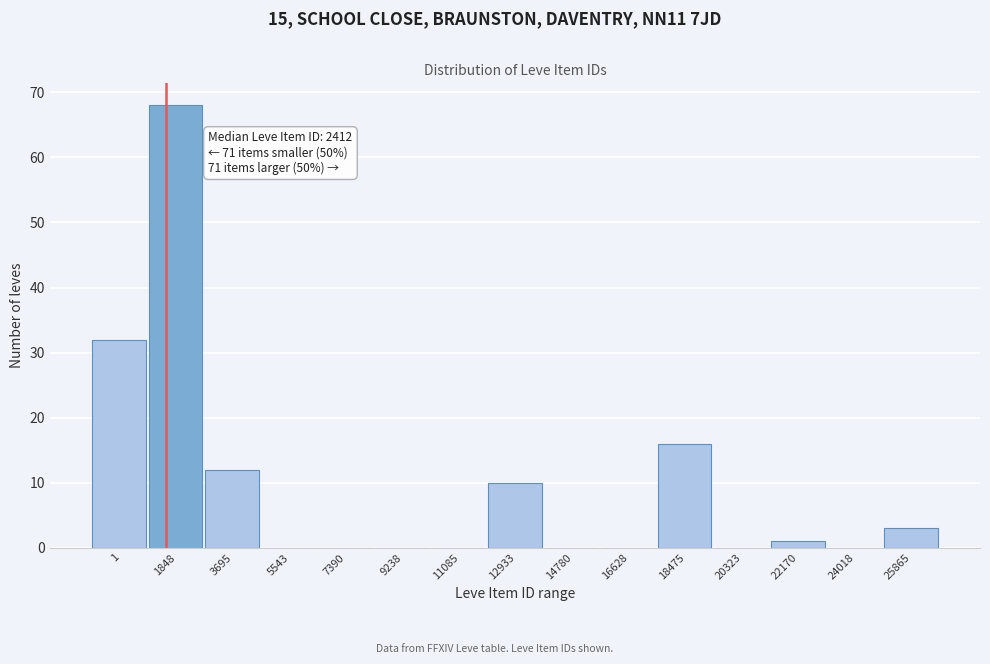

Reading right to left, transcribe all the data shown in this chart.

25865=3	24018=0	22170=1	20323=0	18475=16	16628=0	14780=0	12933=10	11085=0	9238=0	7390=0	5543=0	3695=12	1848=68	1=32